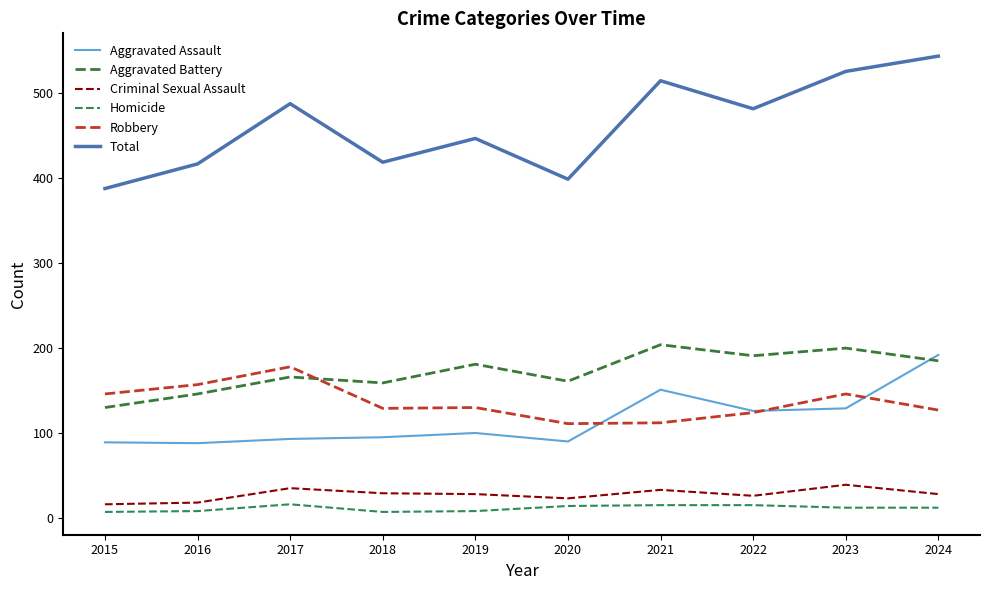

How many lines are shown in the chart?

6